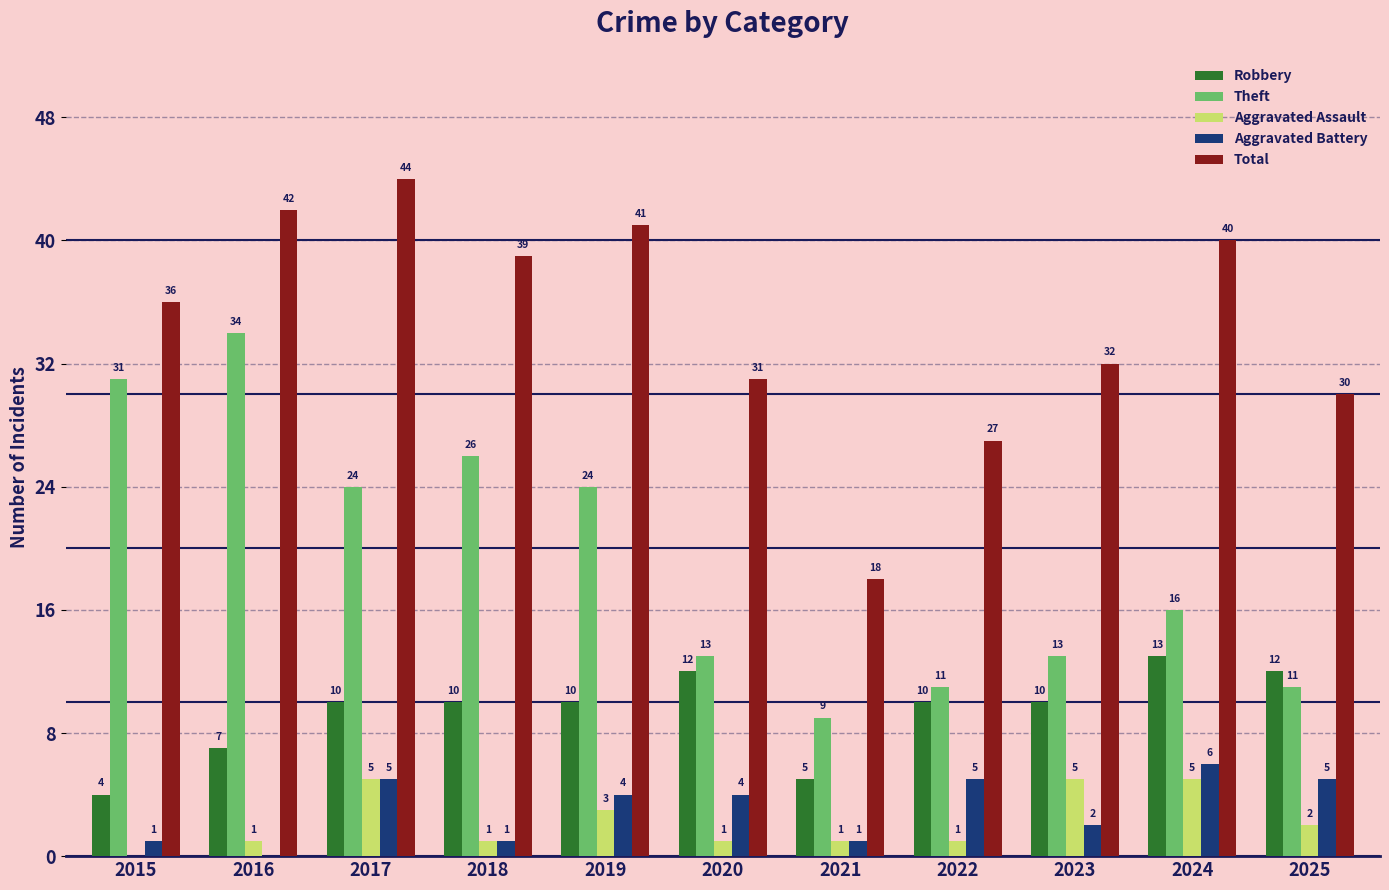

Are the bars horizontal?

No